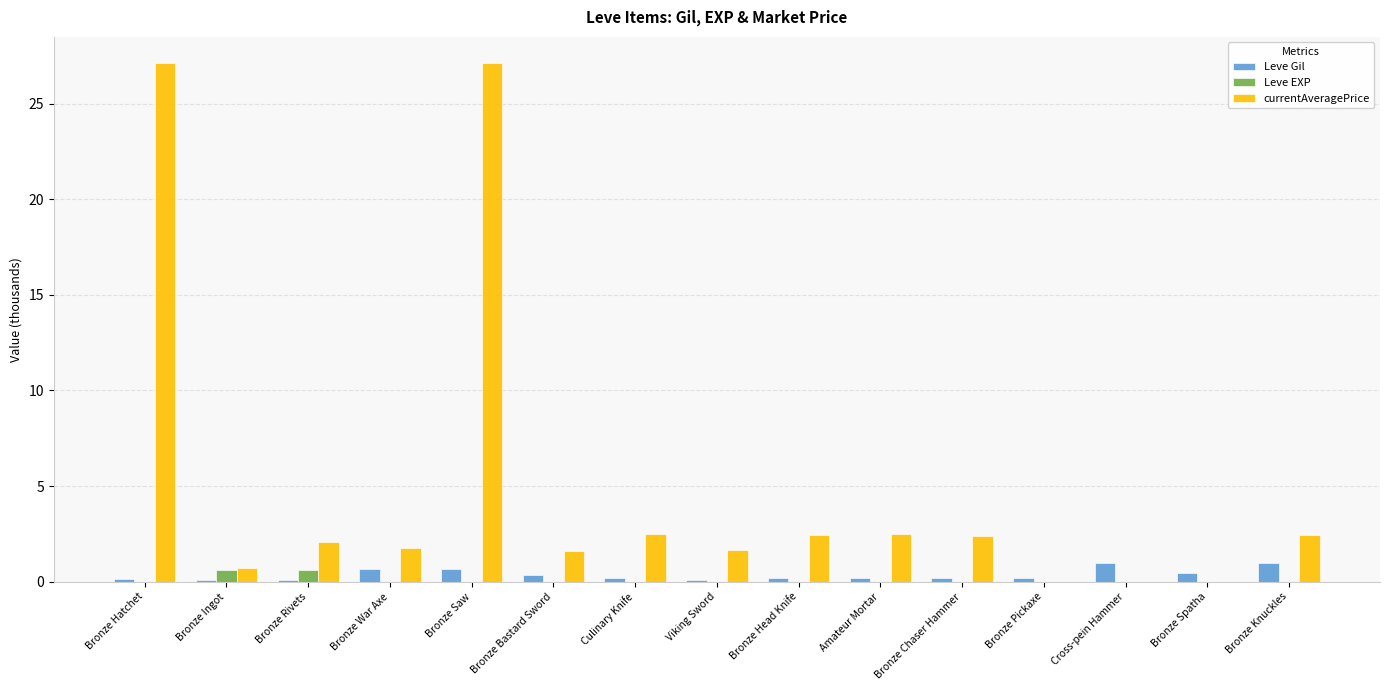

What is the sum of all Leve Gil values?

5.7